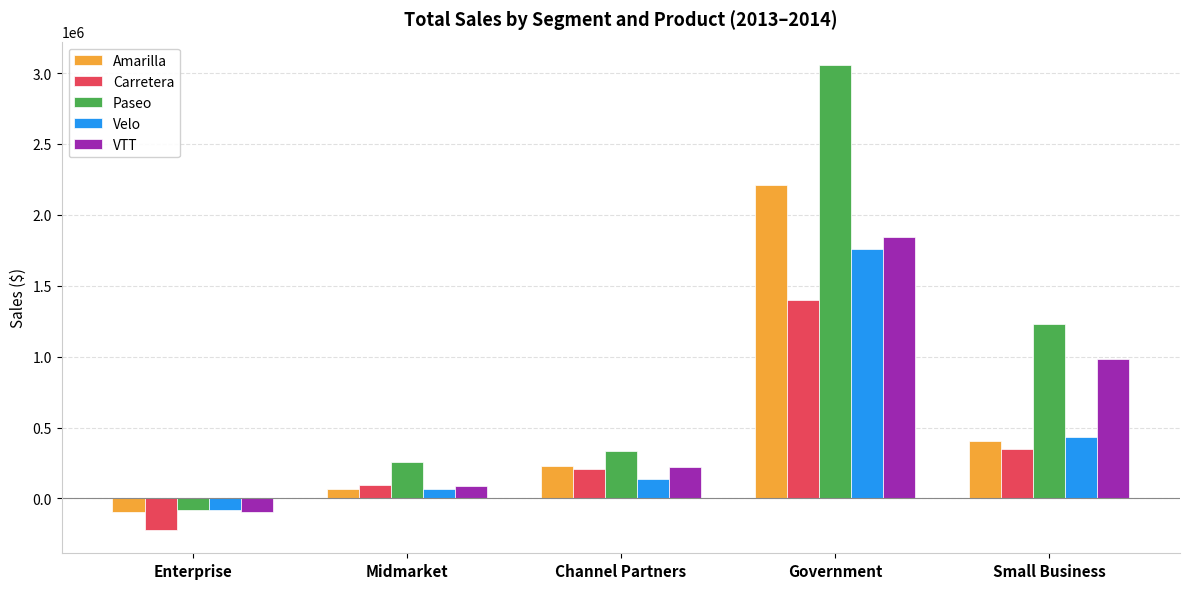

What is the difference between the maximum and second lowest values in the Velo series?

1688078.7